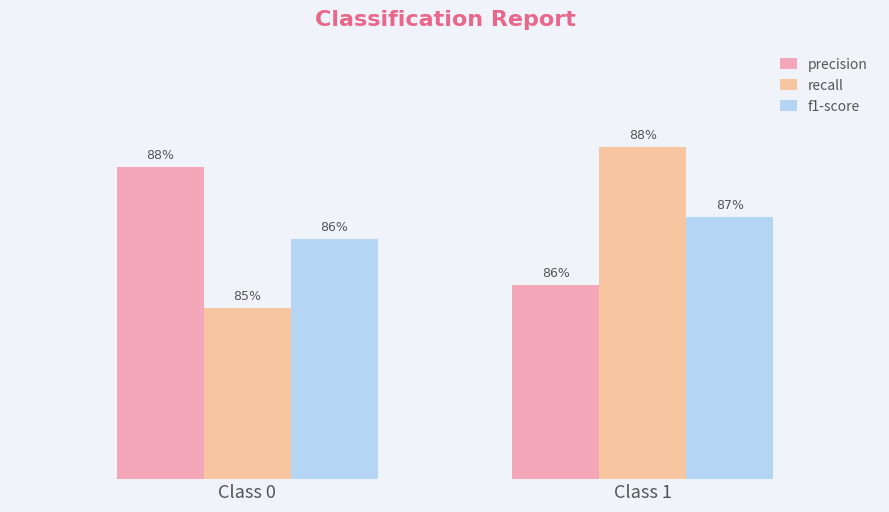

Read the recall value at Class 1.

0.9